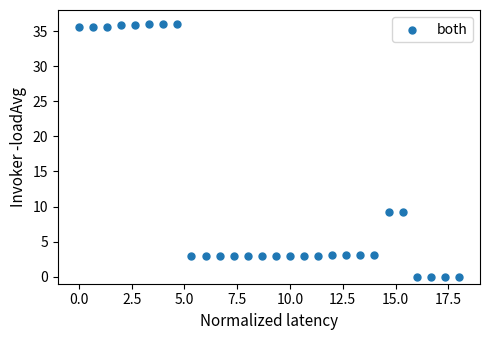

What is the range of Y values (max minus min)?

36.0